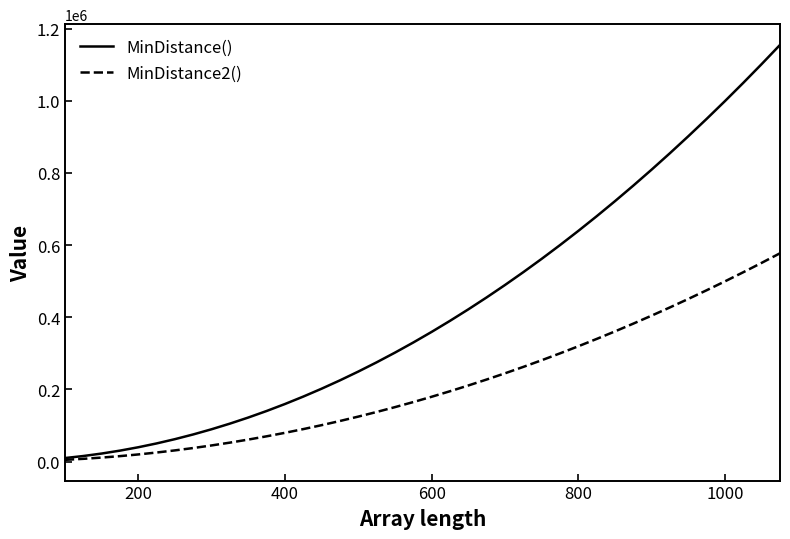

What is the greatest value displayed?

1154564